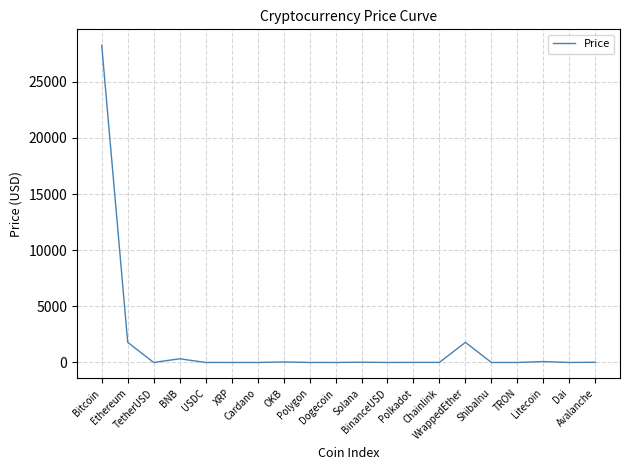

What is the greatest value displayed?

28257.0